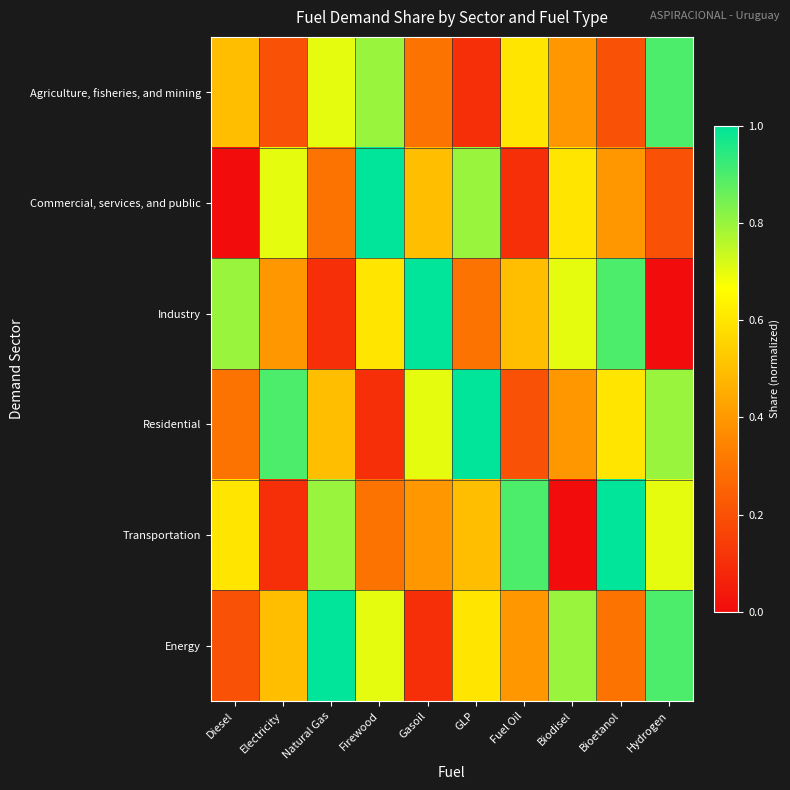

Which label corresponds to the largest value in the chart?

Firewood